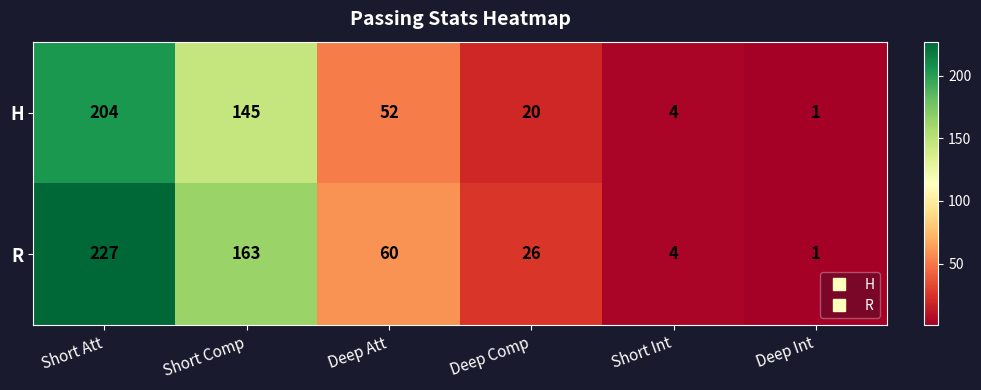

What is the difference between the second highest and minimum values in the H series?

144